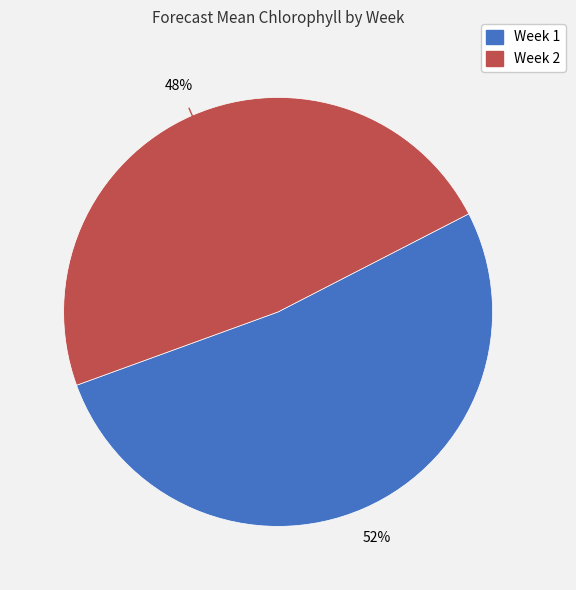

Which category accounts for the majority?

Week 1